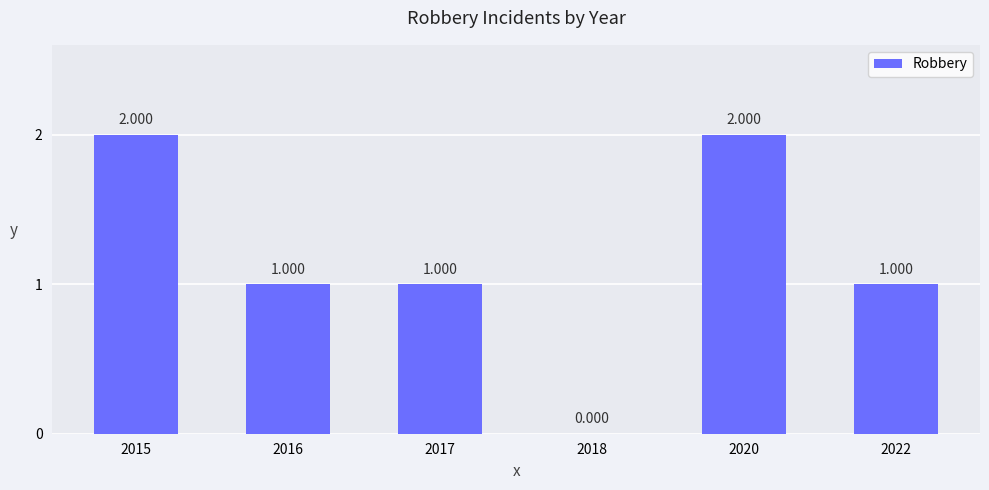

How many distinct data groups are displayed?

1